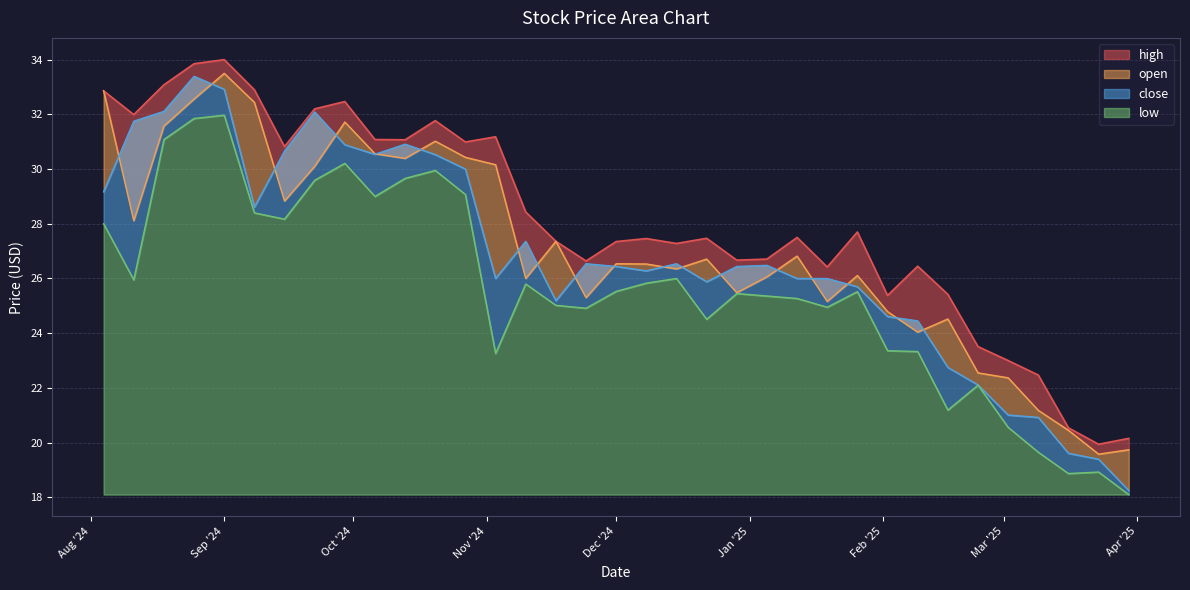

True or false: close has a value of 14.8 at 2024-12-08.

False